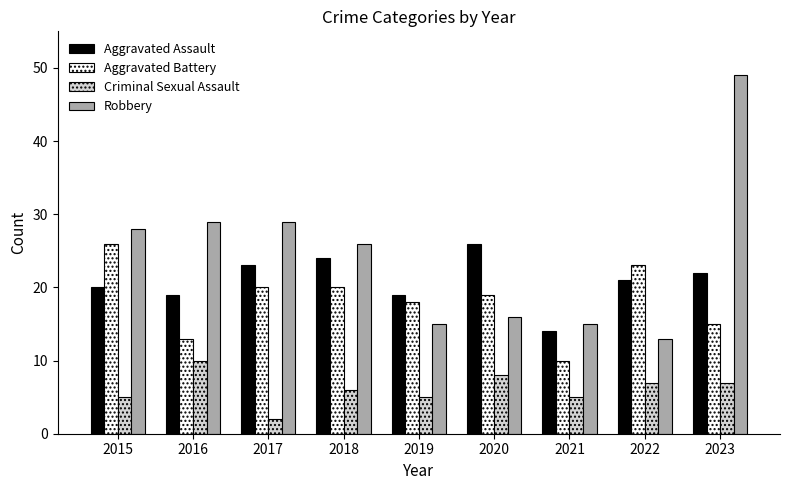

What is the difference between the second highest and minimum values in the Robbery series?

16